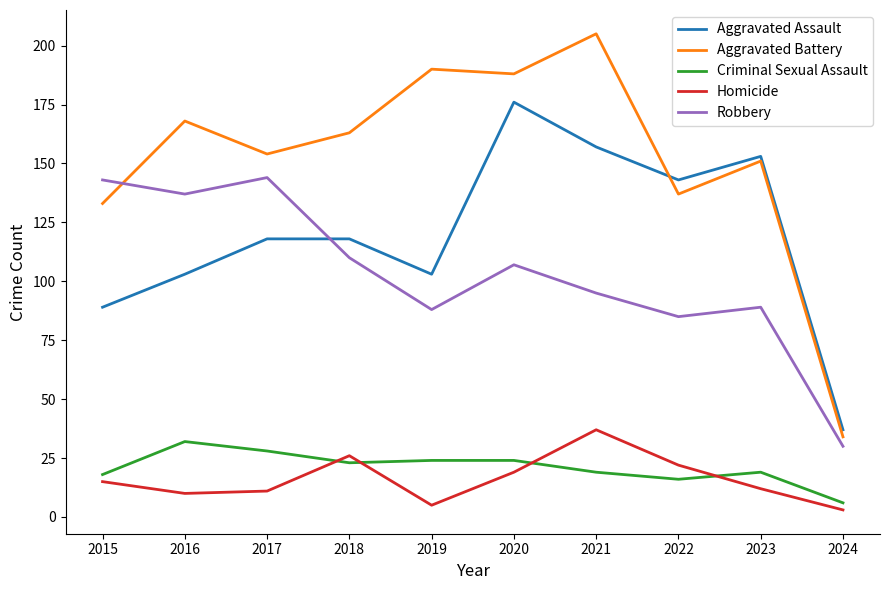

Rank the series at 2022 from highest to lowest value.

Aggravated Assault, Aggravated Battery, Robbery, Homicide, Criminal Sexual Assault